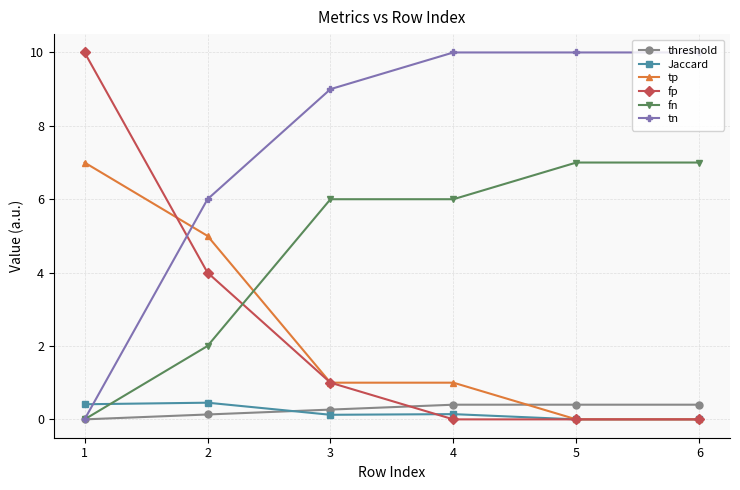

Read the tn value at 5.

10.0